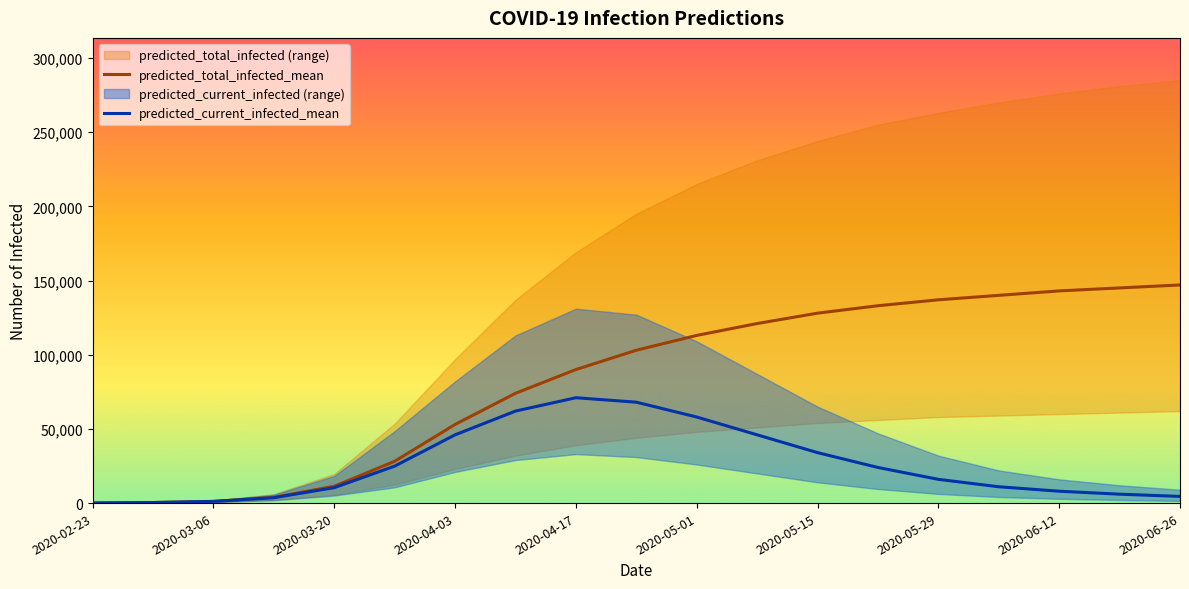

What is the maximum value for predicted_total_infected_mean?

147000